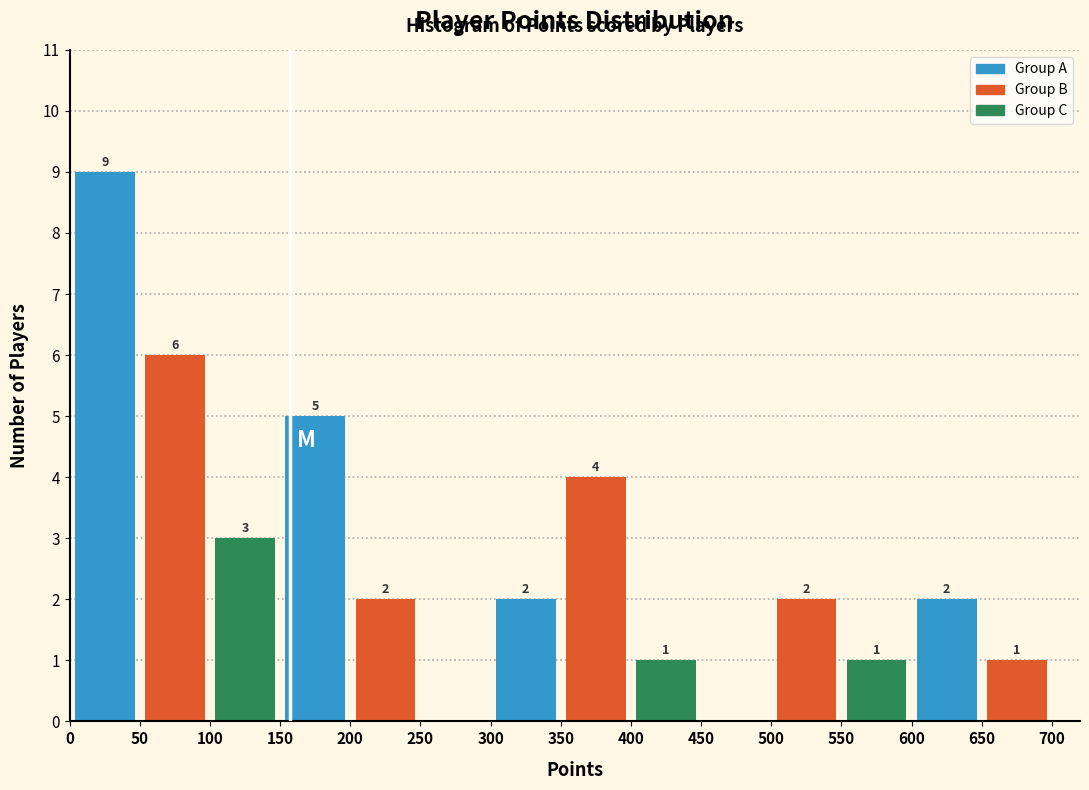

Over which range of the x-axis is the bar tallest?

0 to 50